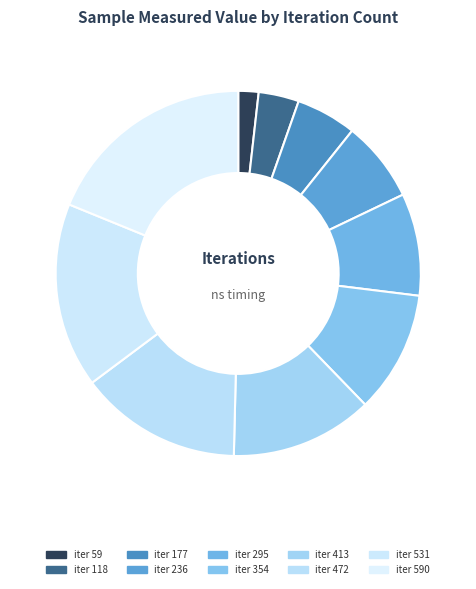

Count the number of slices in the pie.

10